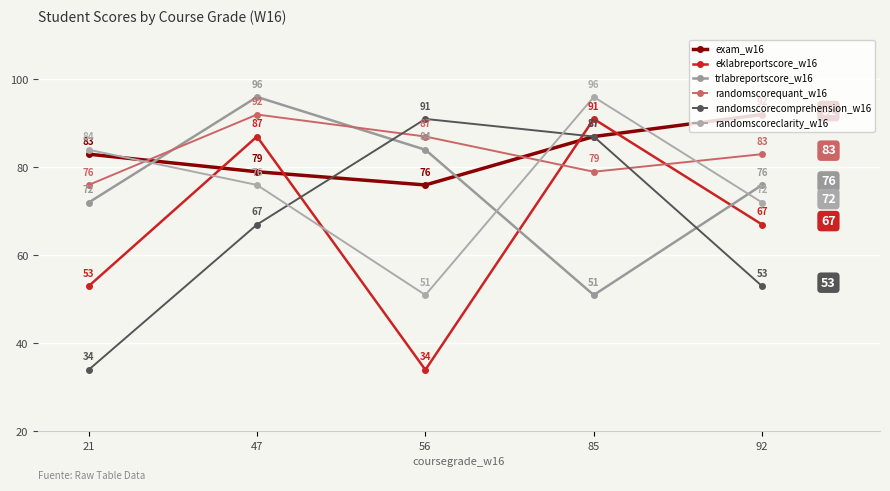

List the labels in order of exam_w16 value, largest first.

92, 85, 21, 47, 56